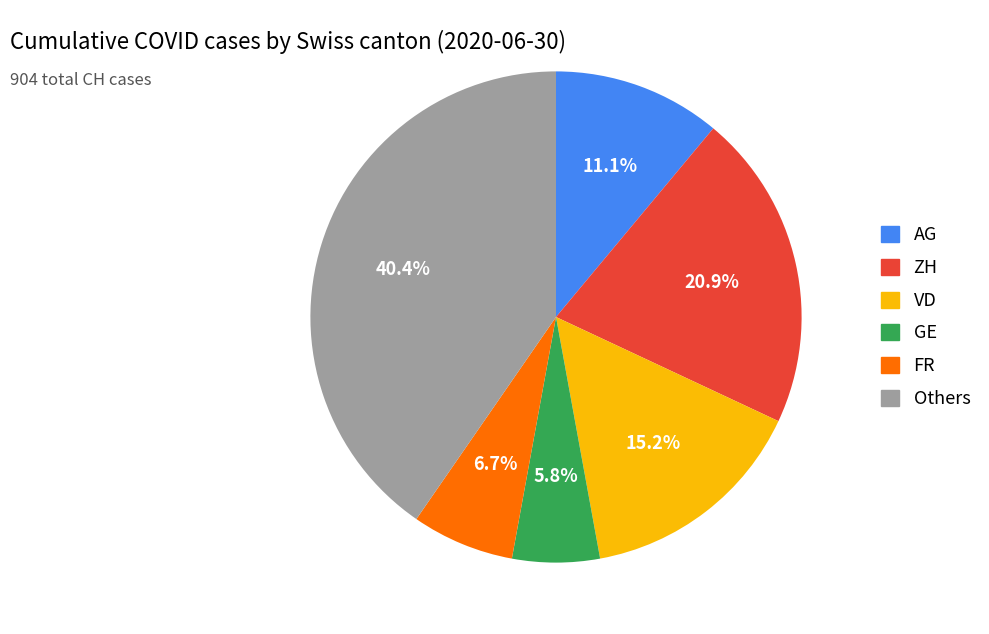

Does any single category account for the majority?

No